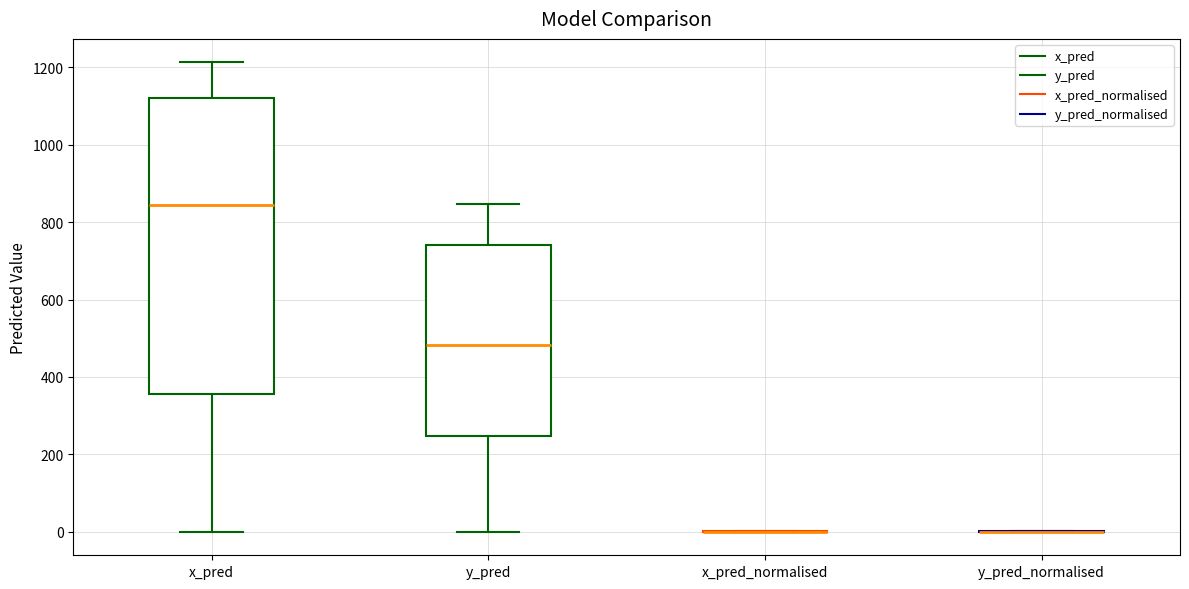

Where does the lower whisker of the box for x_pred end on the y-axis? The values are not printed on the chart, so give them approximately, as read against the axis.

0